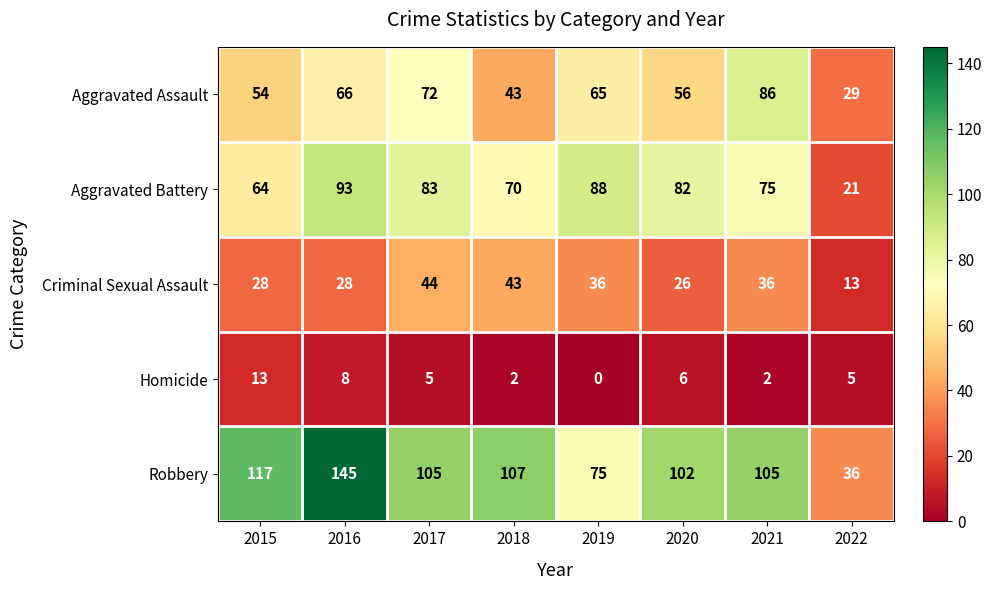

At which category is the sum across all series the highest?

2016